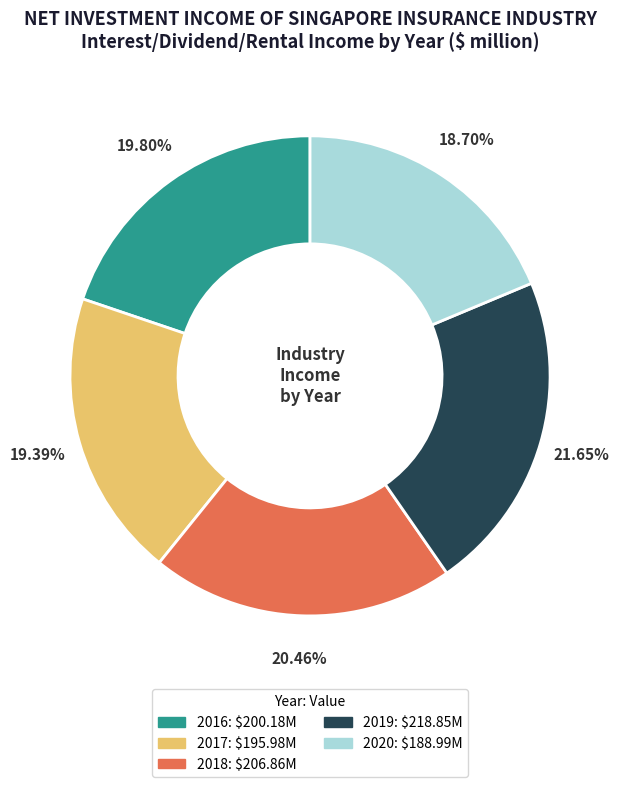

The 2020 slice represents 19% of the pie. True or false?

True